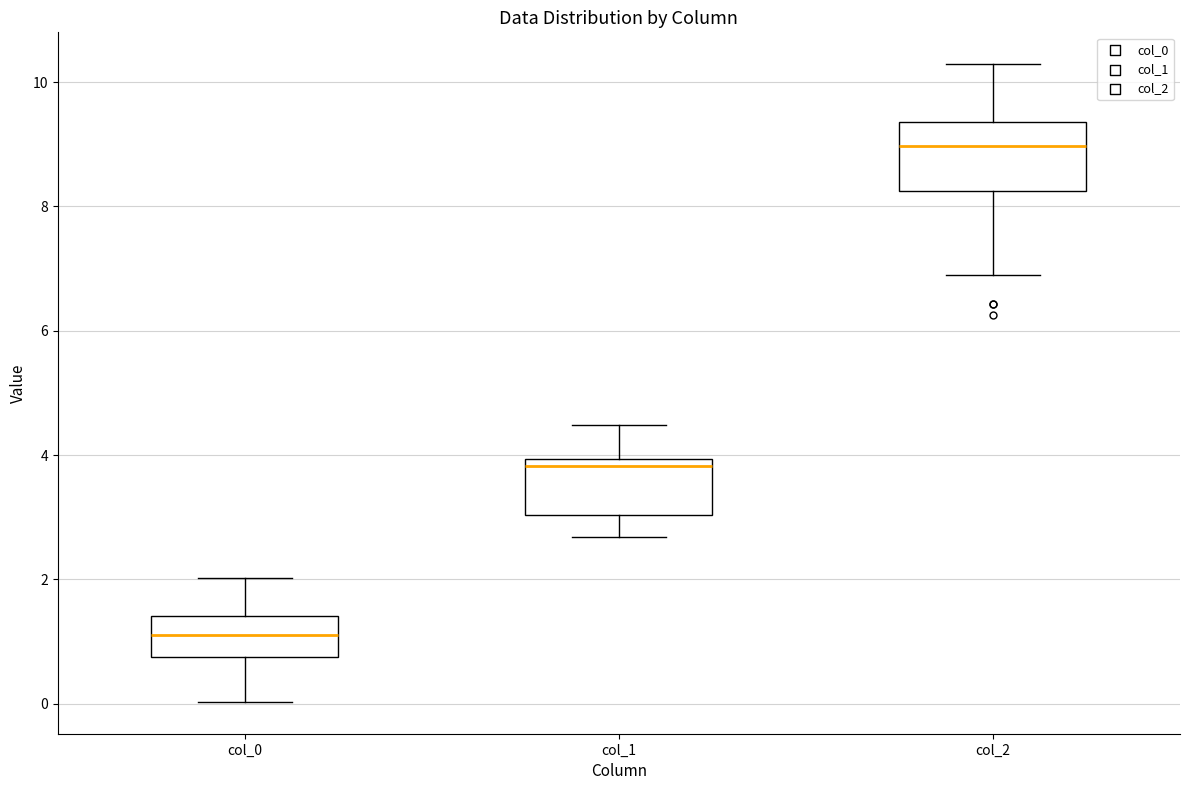

Which box has the highest median line?

col_2